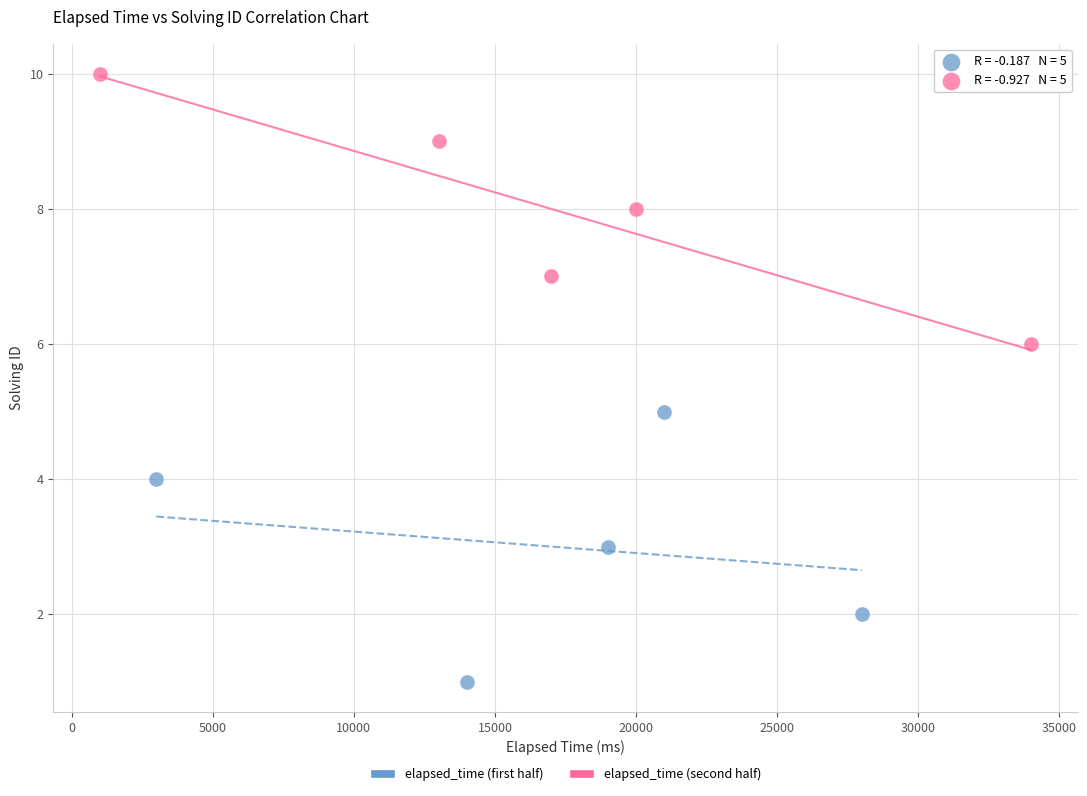

Which series reaches the maximum Y coordinate?

elapsed_time (second half)